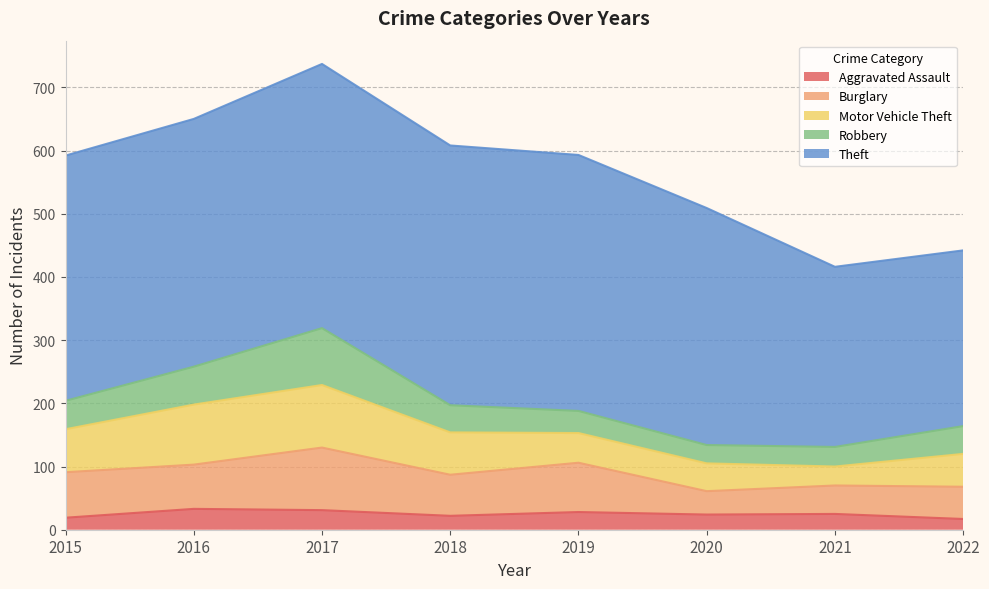

At which label does Motor Vehicle Theft first exceed 67?

2015